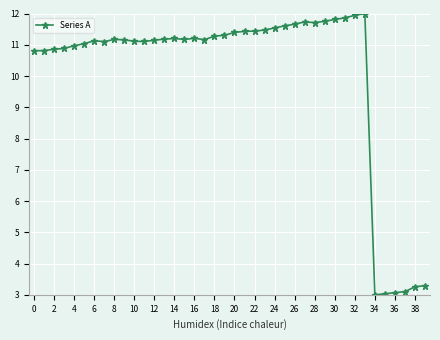

What is the value of the 35th point from the left?

3.0